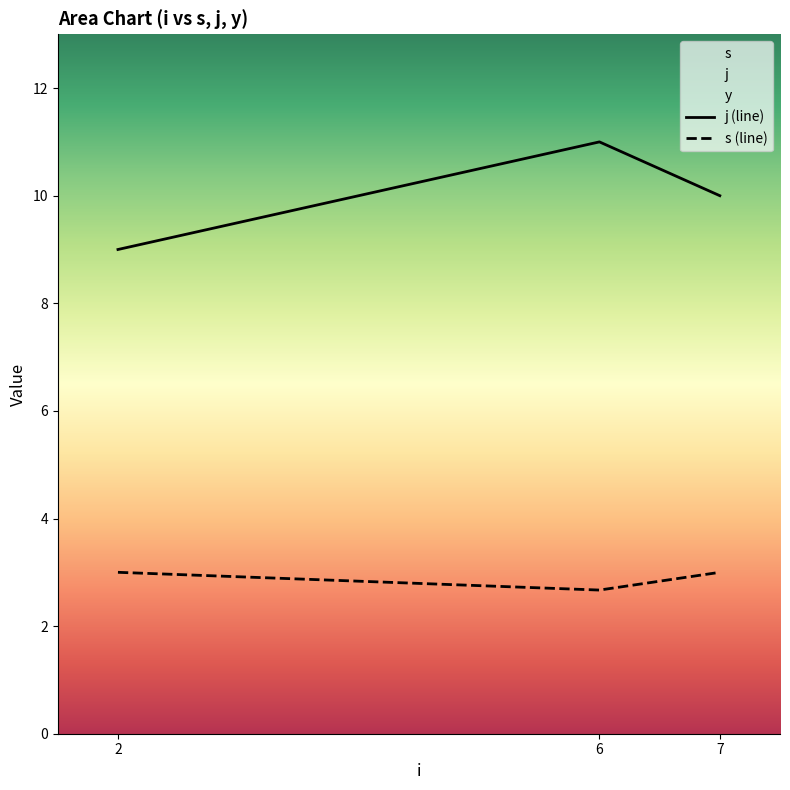

Which series has the largest total across all categories?

j